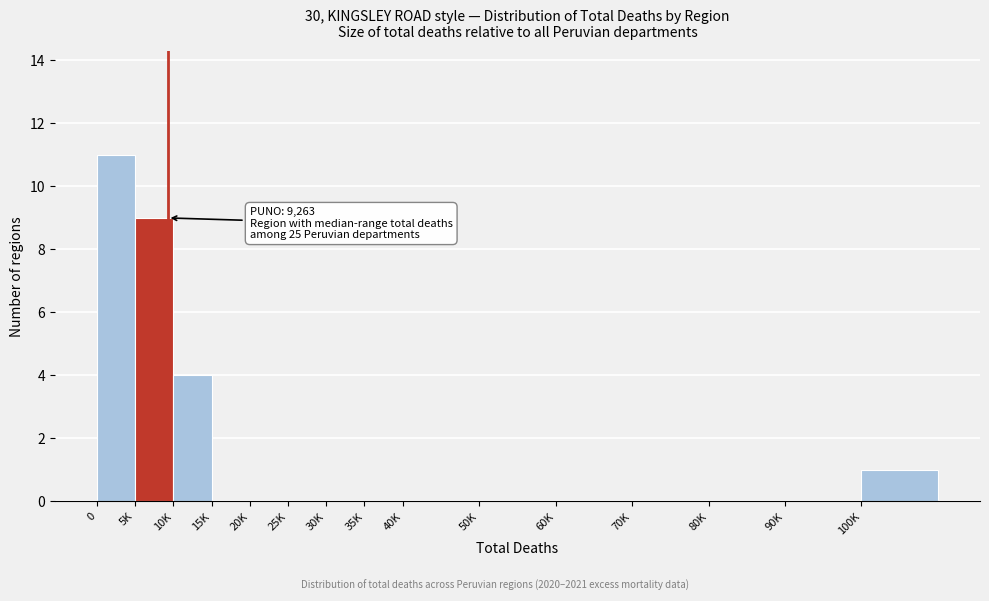

Reading left to right, transcribe all the data shown in this chart.

0=11	5K=9	10K=4	15K=0	20K=0	25K=0	30K=0	35K=0	40K=0	50K=0	60K=0	70K=0	80K=0	90K=0	100K=1